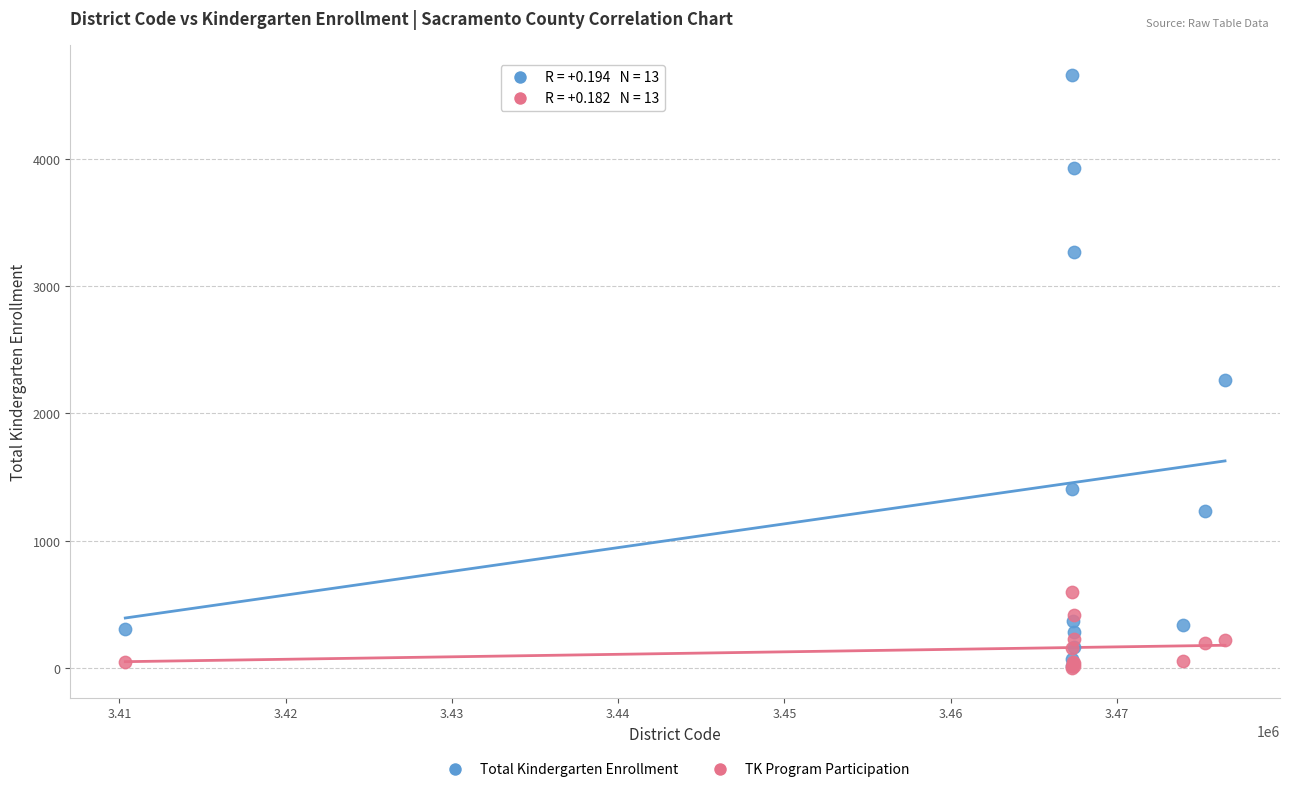

Across all series, what Y value is closest to 2331?

2264